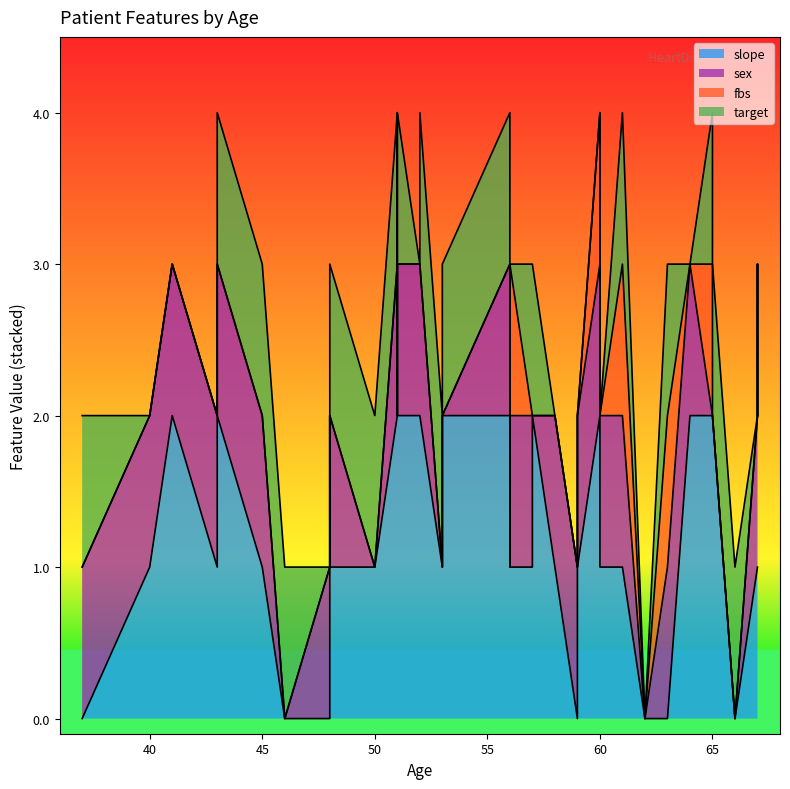

What is the sum of all target values?

22